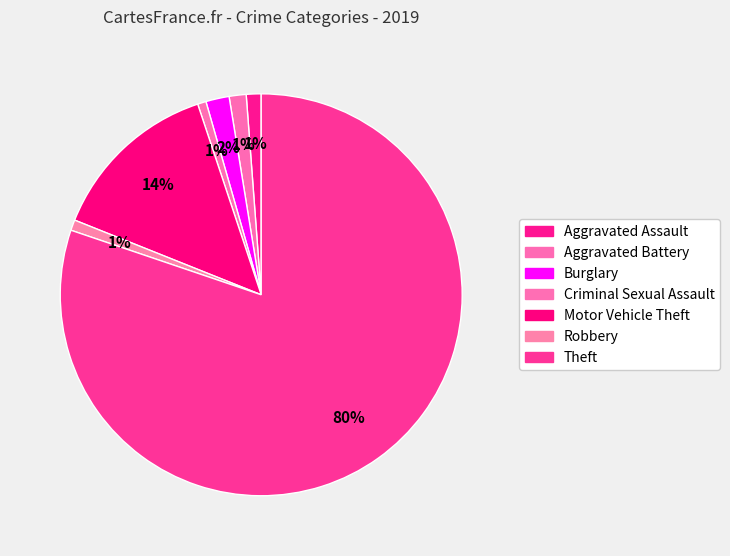

The Robbery slice represents 11% of the pie. True or false?

False